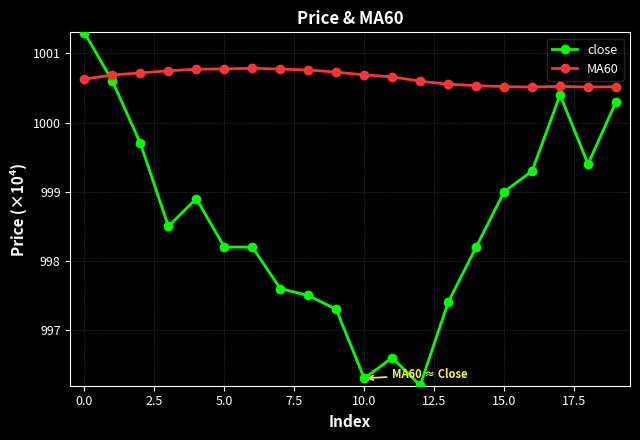

True or false: MA60 has more than 1 points higher than both neighbors.

True